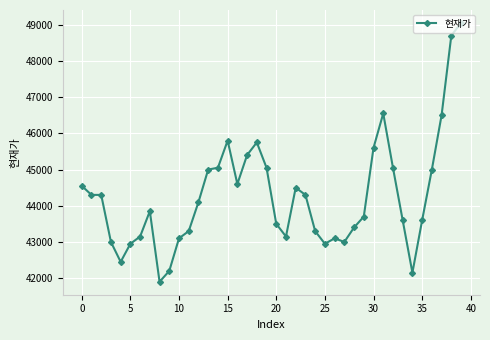

What is the greatest value displayed?

49050